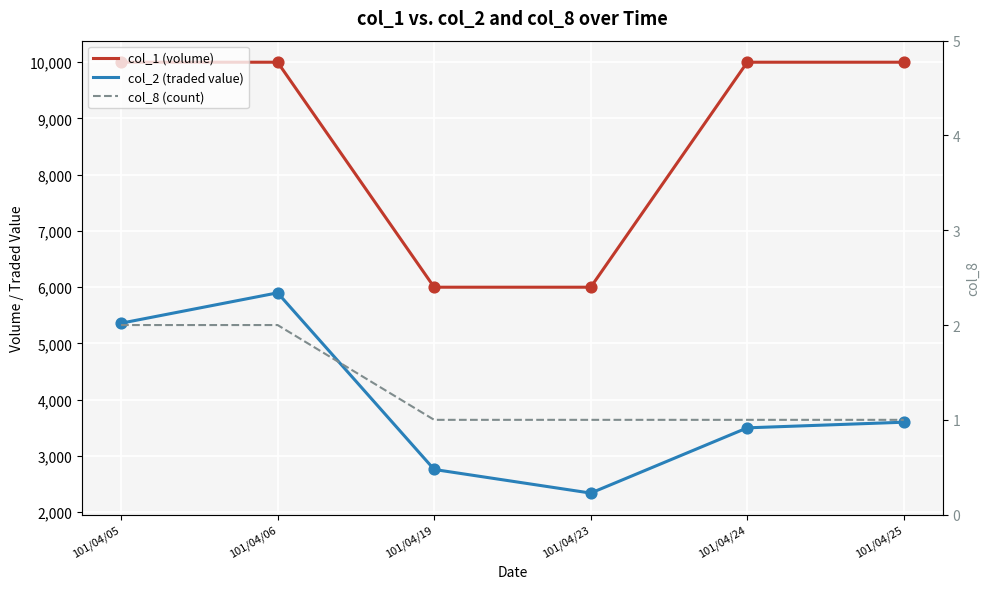

What is the total value across all series at 101/04/23?

8341